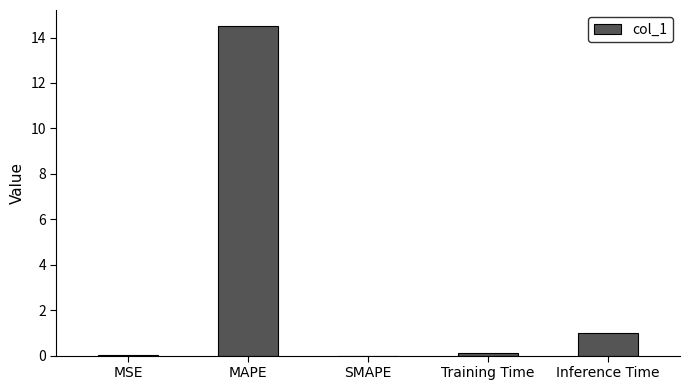

How many series are shown in this chart?

1